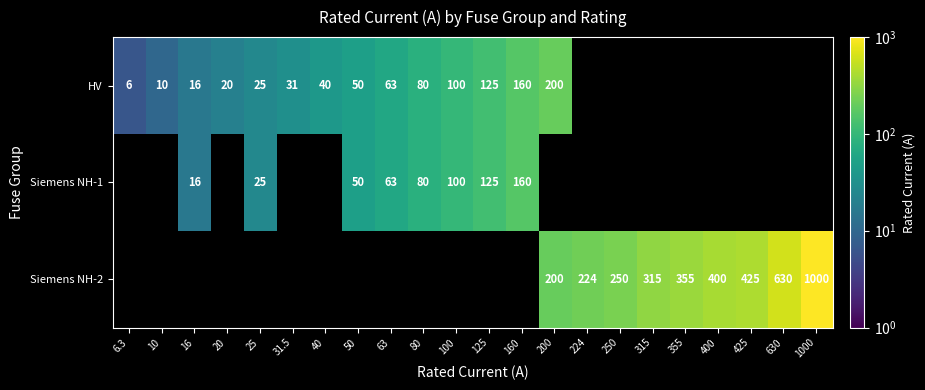

True or false: HV has a value of 80 at 80.

True